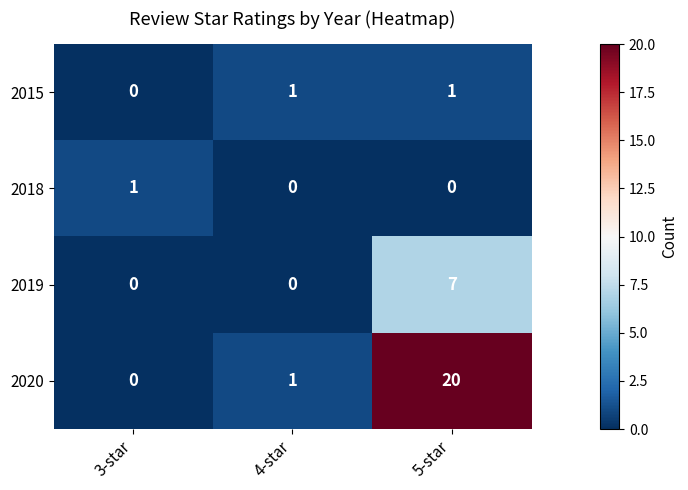

At which category is the sum across all series the highest?

5-star